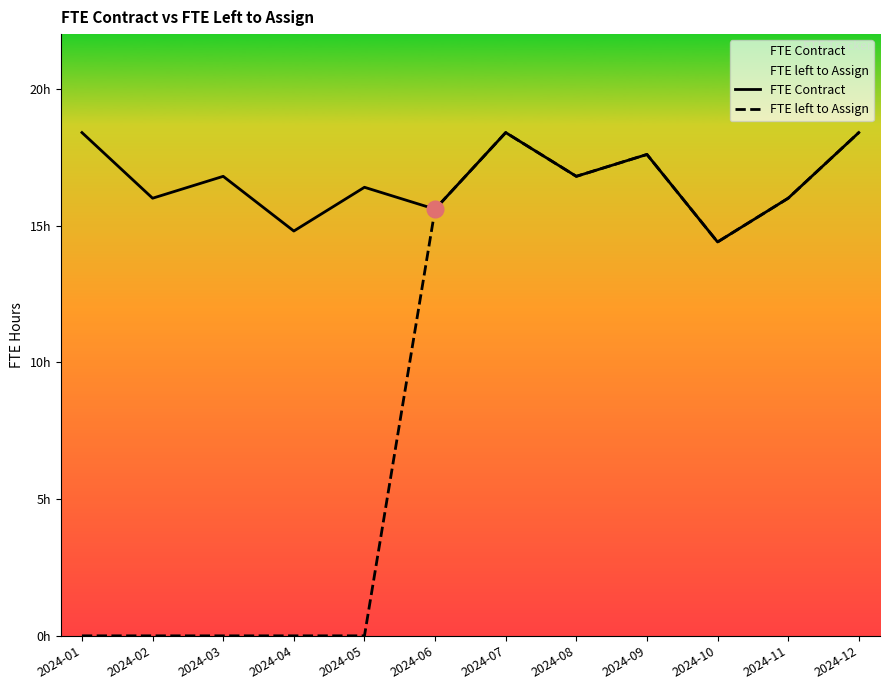

Which series has the largest range (max minus min)?

FTE left to Assign